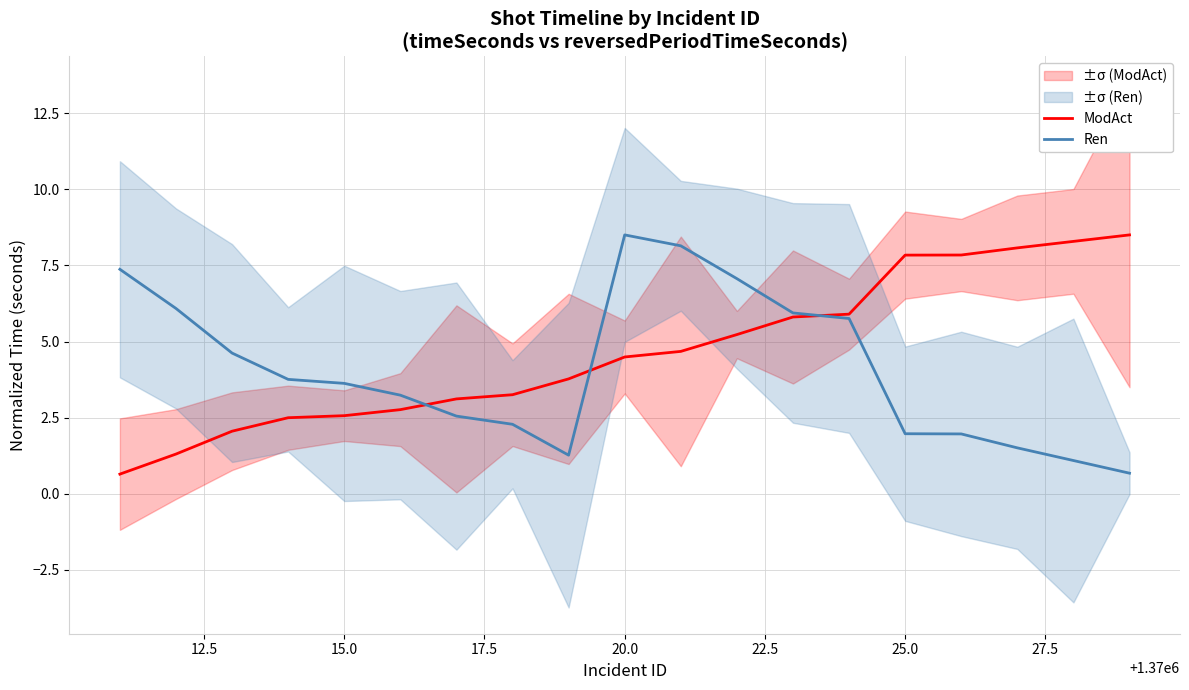

How many lines are shown in the chart?

2